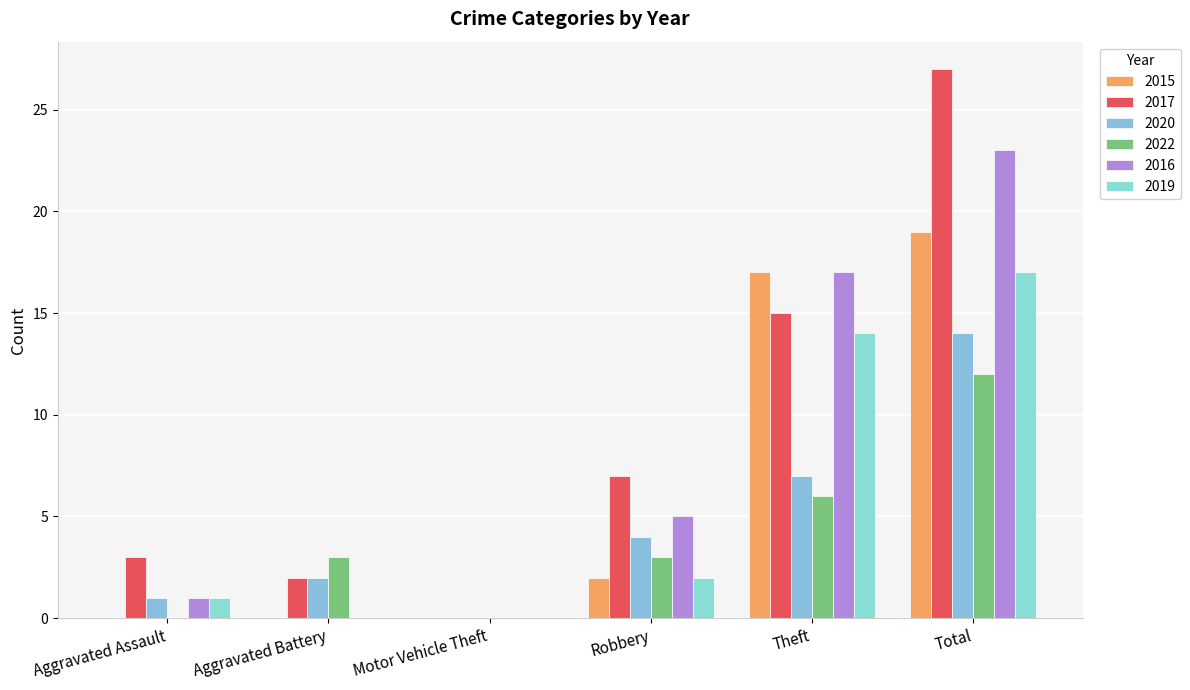

Which category has the highest value in the 2020 series?

Total